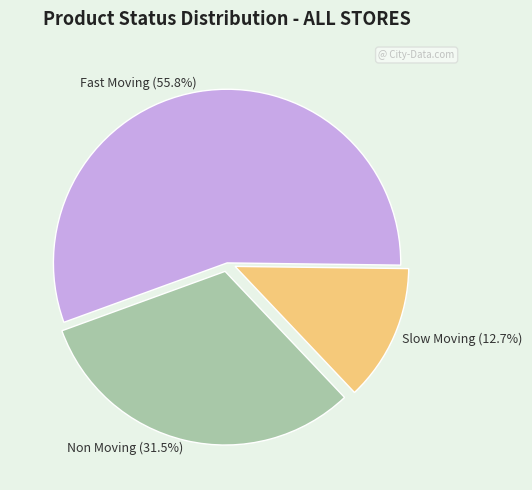

What is the majority slice?

Fast Moving